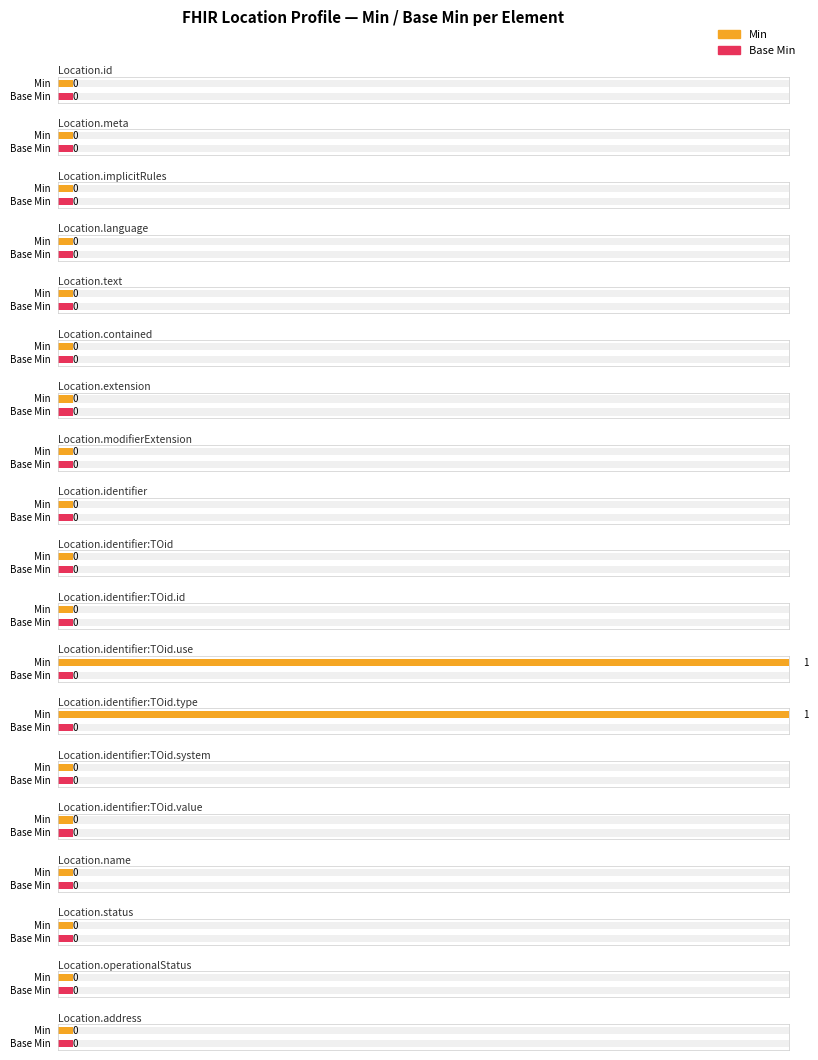

At which category is the sum across all series the highest?

Location.identifier:TOid.use